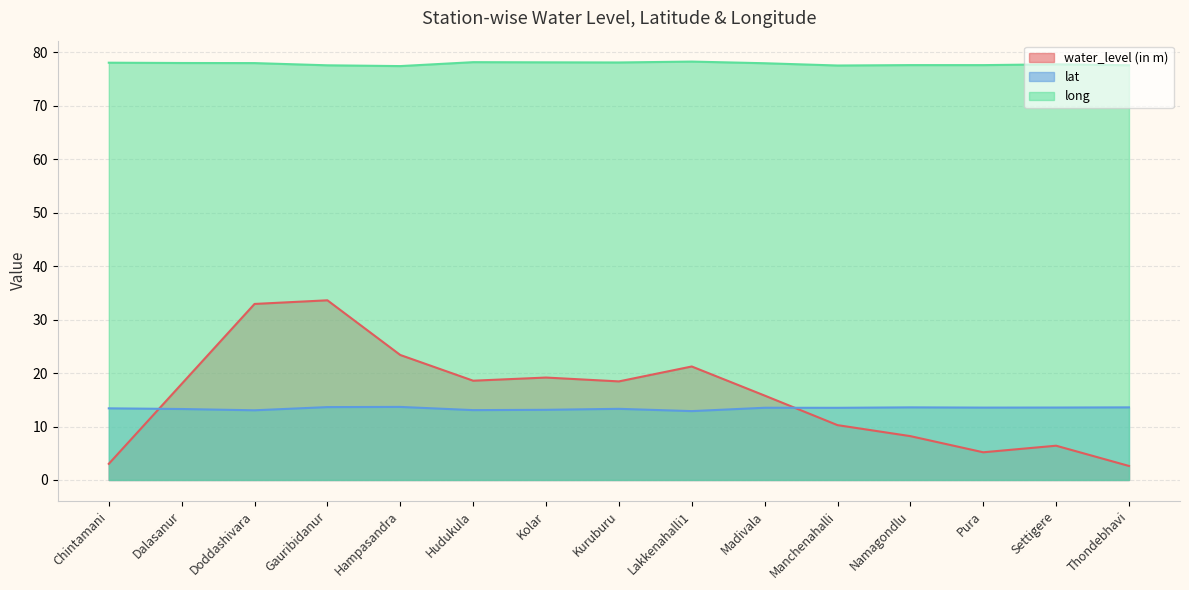

Rank the series by their maximum value, from lowest to highest.

lat, water_level (in m), long